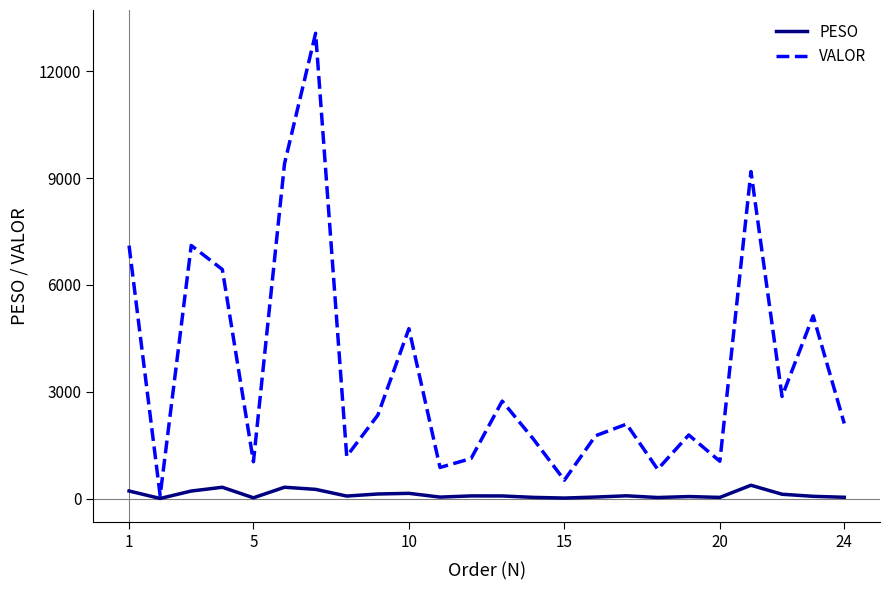

What is the maximum value shown in the chart?

13064.6